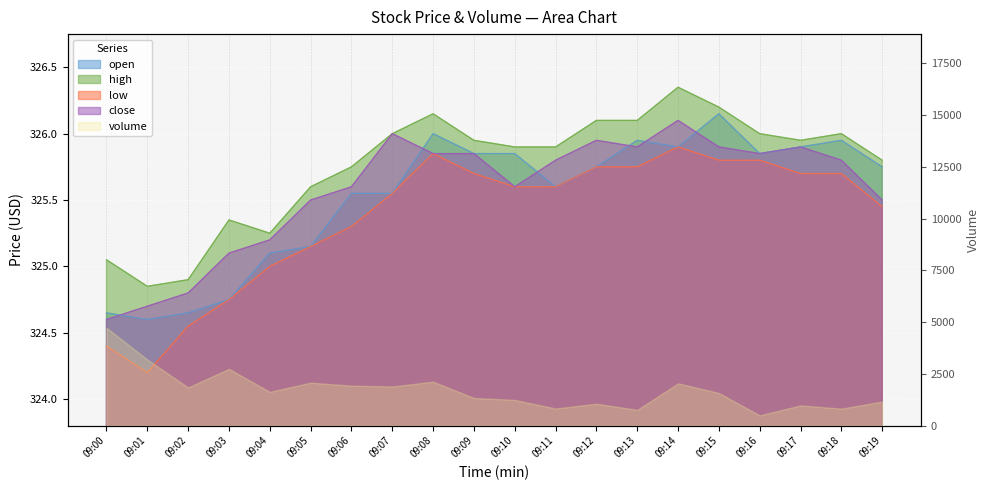

Which category has the highest value across all series?

09:14